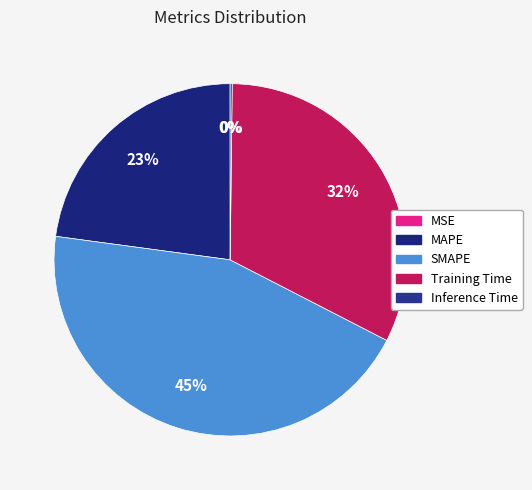

What is the ratio of the value at MAPE to the value at Training Time?

0.7